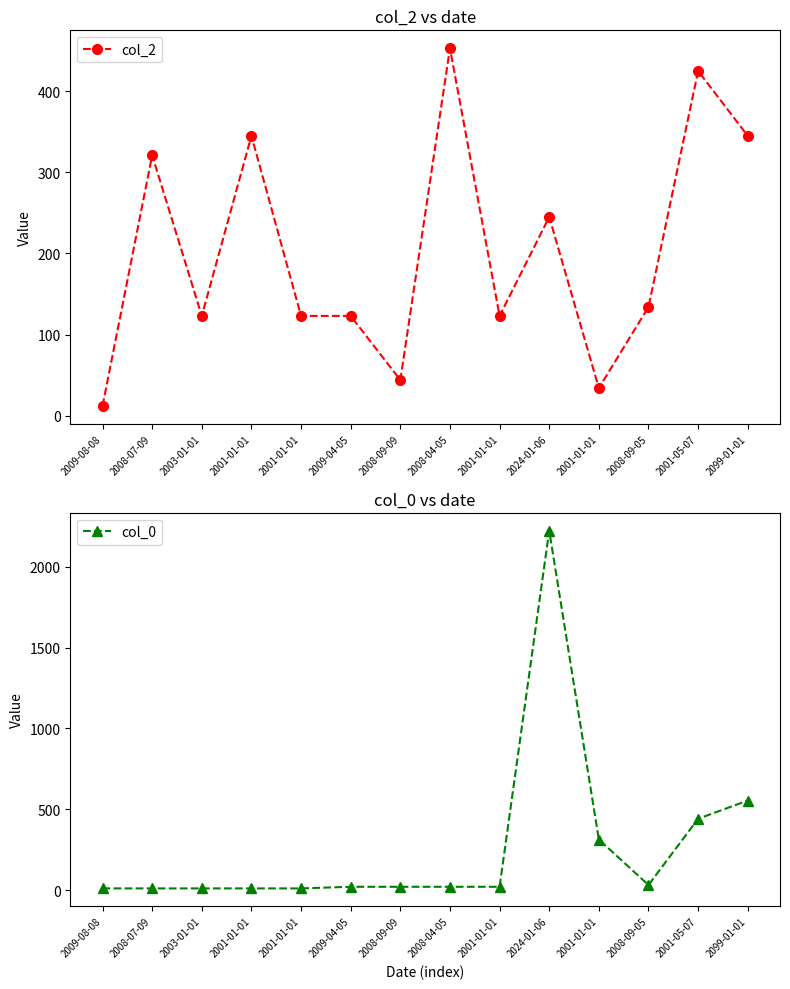

What are all the series names shown in the legend?

col_2, col_0